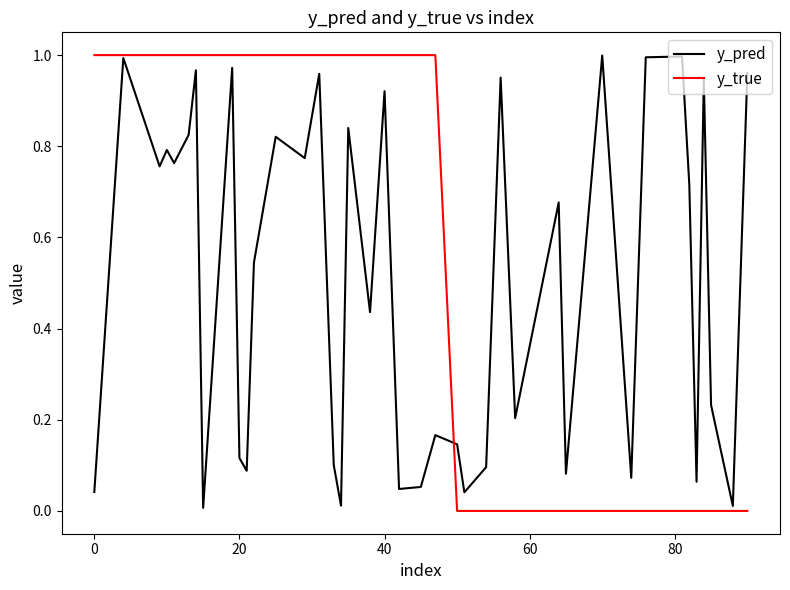

Rank the series by their average value, from lowest to highest.

y_pred, y_true